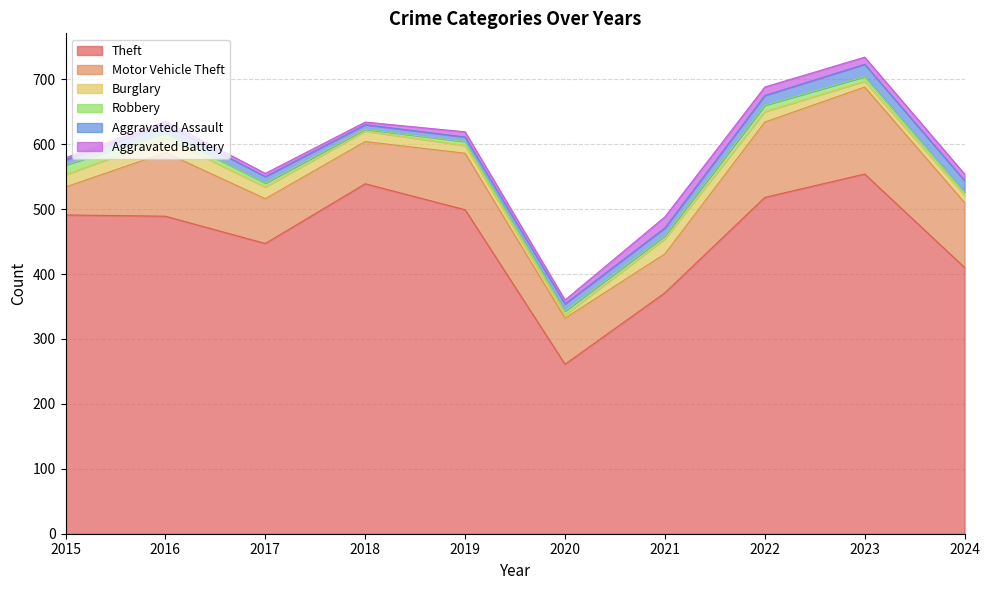

What is the maximum value shown in the chart?

554